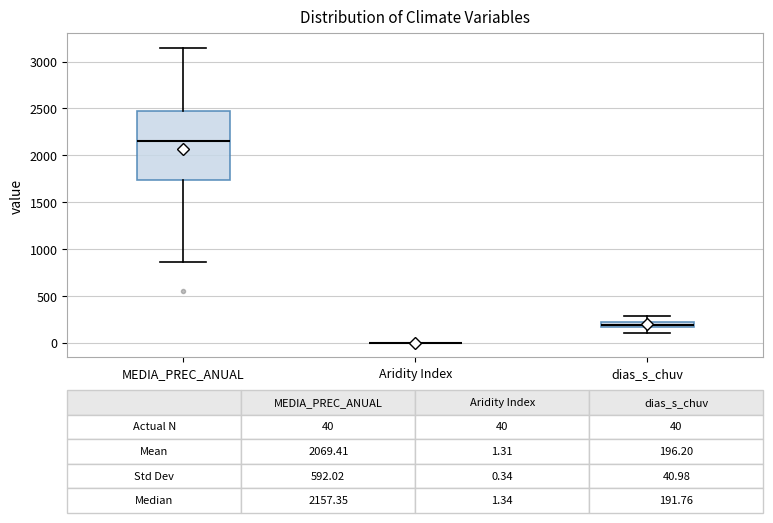

Which box is the tallest, from its lower edge to its upper edge?

MEDIA_PREC_ANUAL